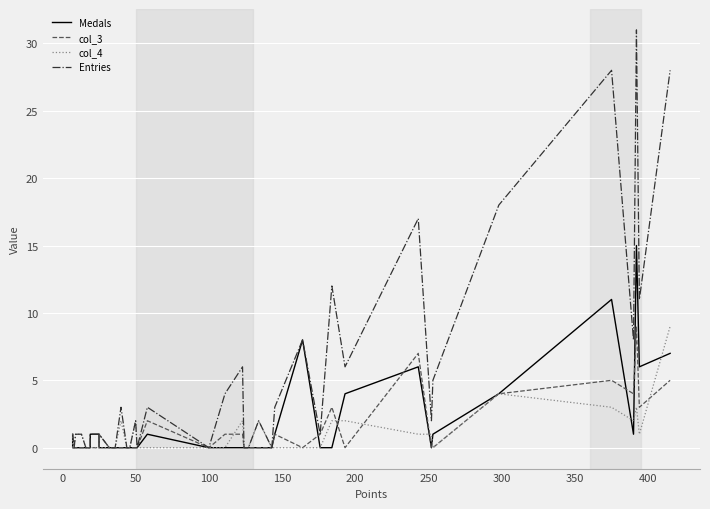

How many distinct data groups are displayed?

4